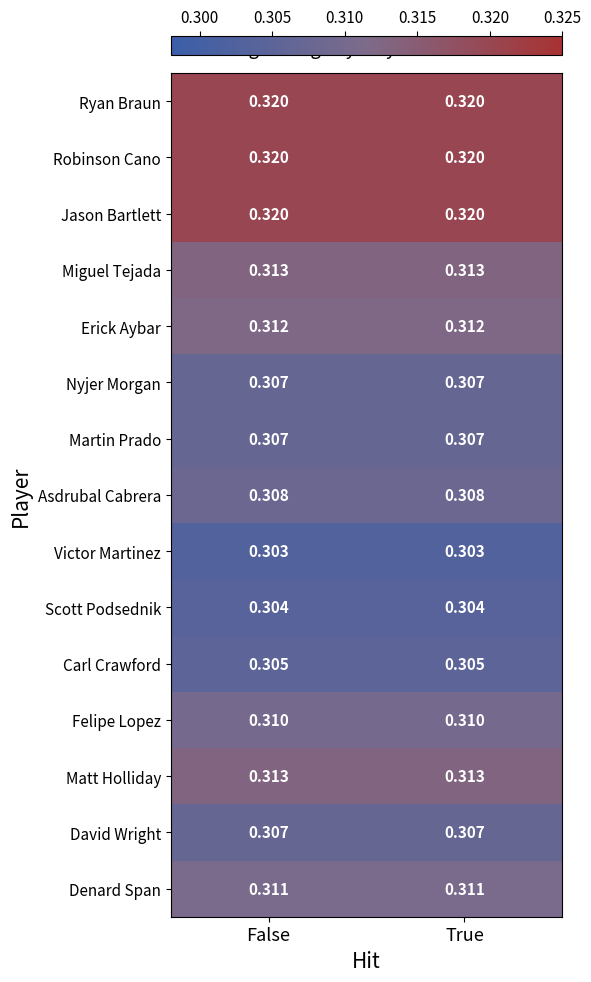

What is the total value across all series at False?

4.7